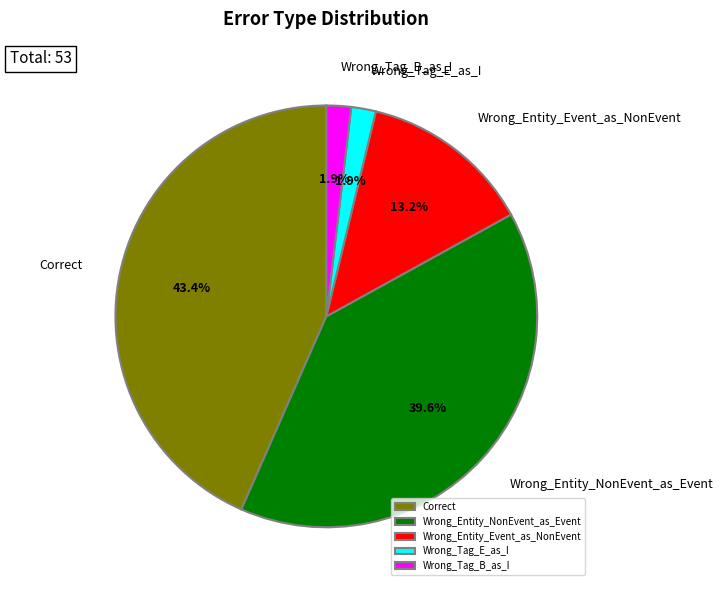

To the nearest percent, what is the difference between the Wrong_Entity_Event_as_NonEvent and Correct slice percentages?

30%